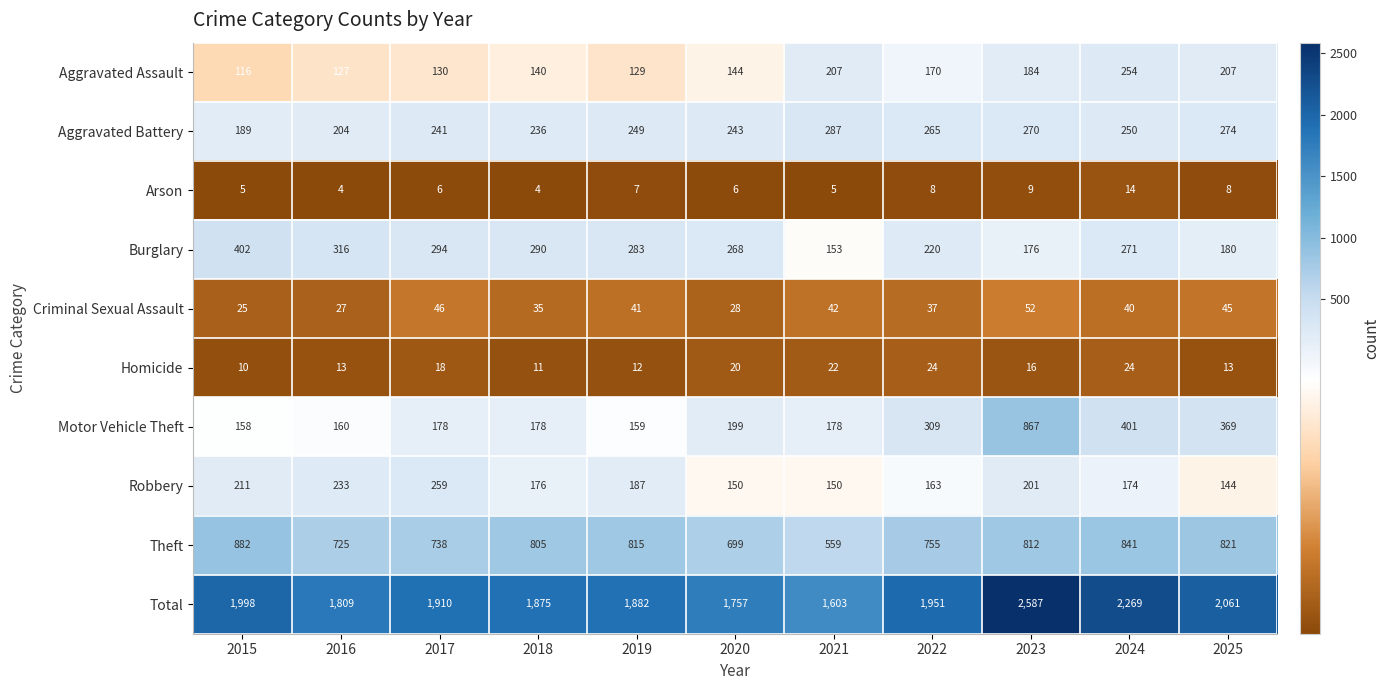

What value does the Aggravated Battery series have at 2025, to the nearest 10?

270